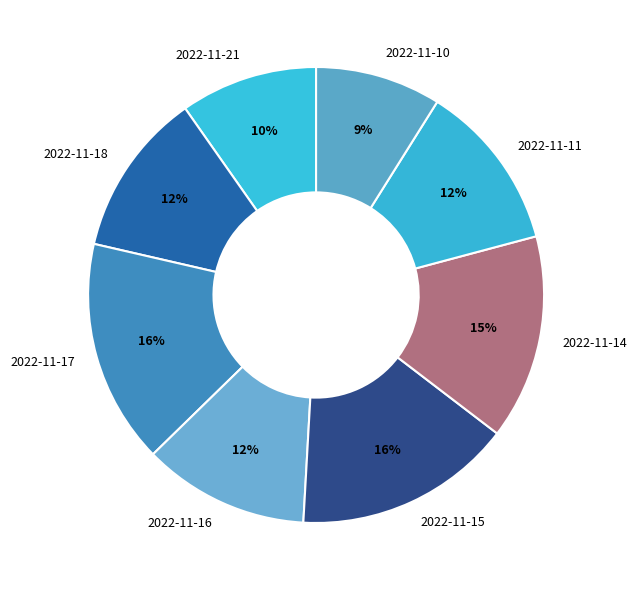

Which slice is the smallest?

2022-11-10